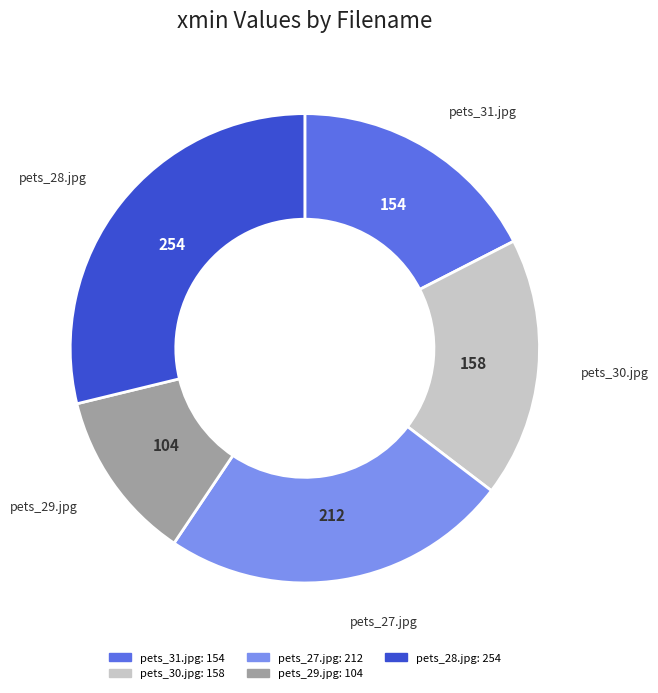

Count the number of slices in the pie.

5